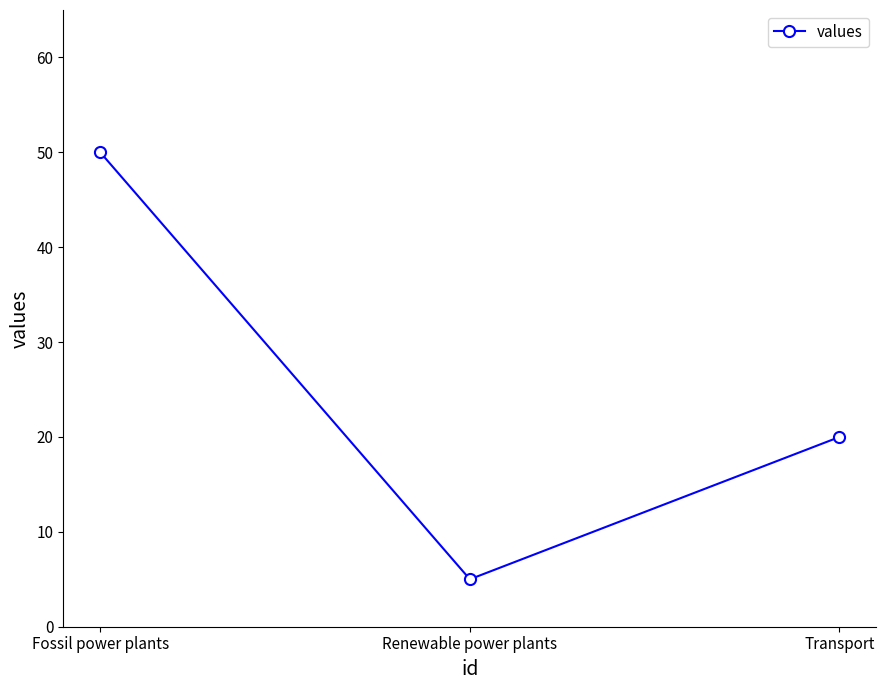

What is the change in value from Fossil power plants to Renewable power plants?

-45